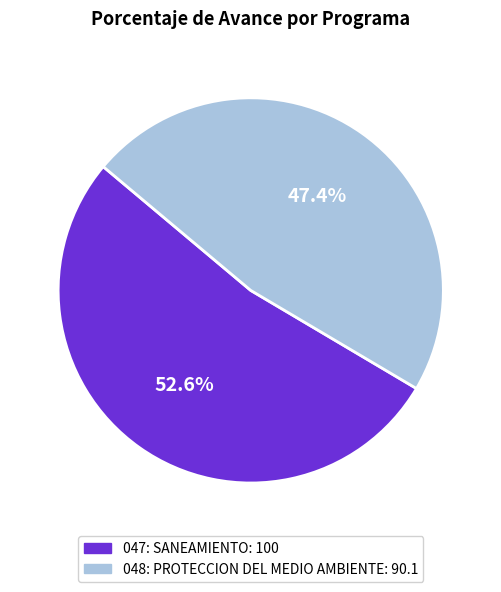

To the nearest percent, what is the difference between the largest and smallest slice percentages?

5%